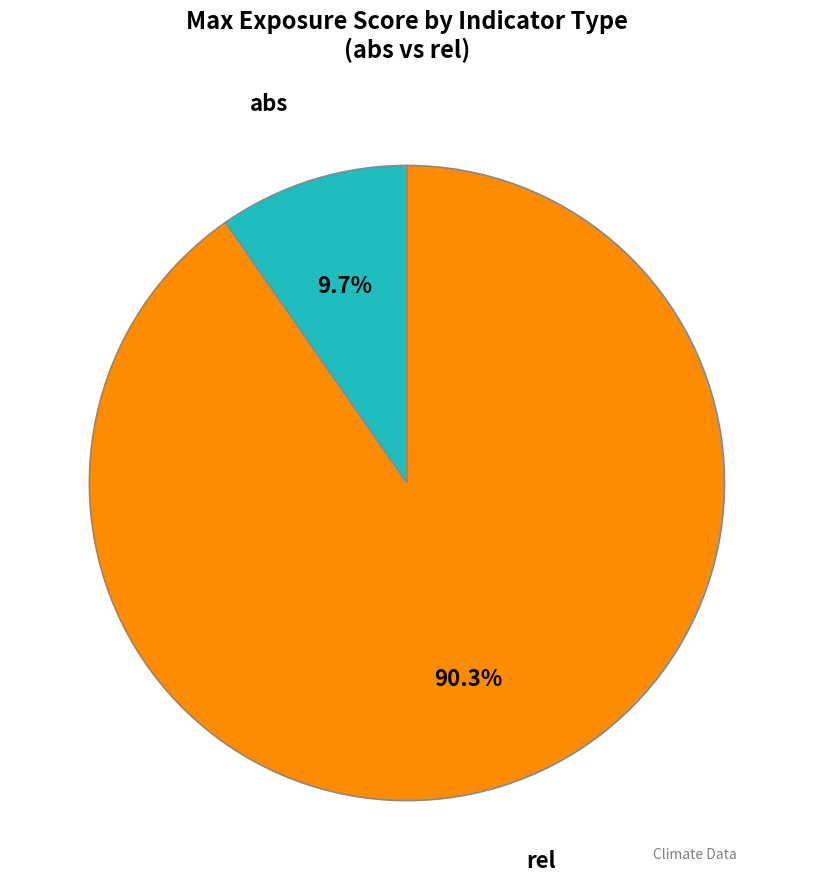

Does any single category account for the majority?

Yes